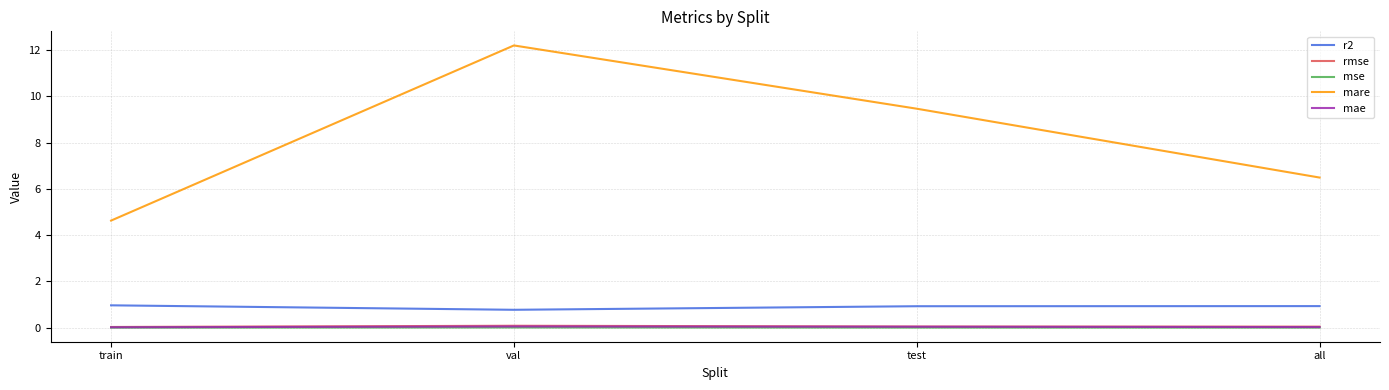

Which series has the widest spread of values?

mare